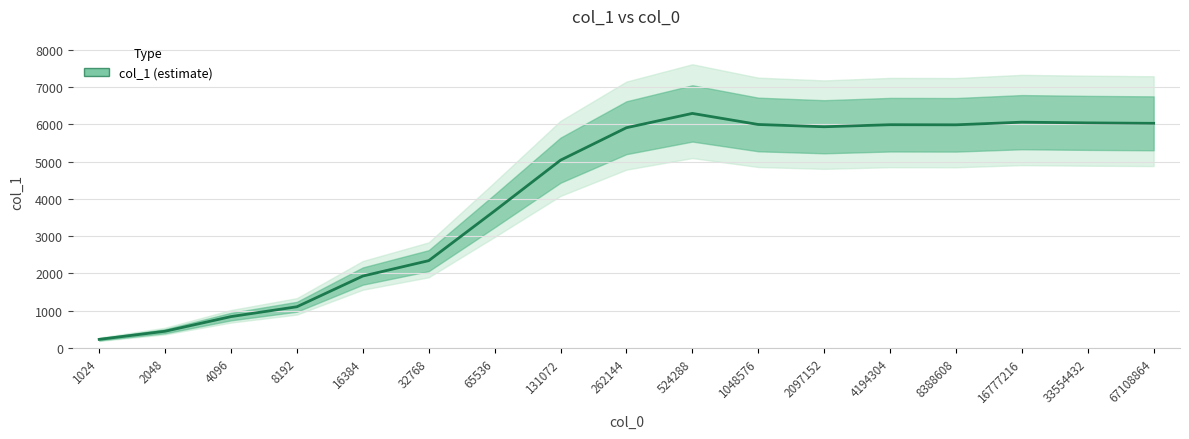

What is the value of the 16th point from the left?

6039